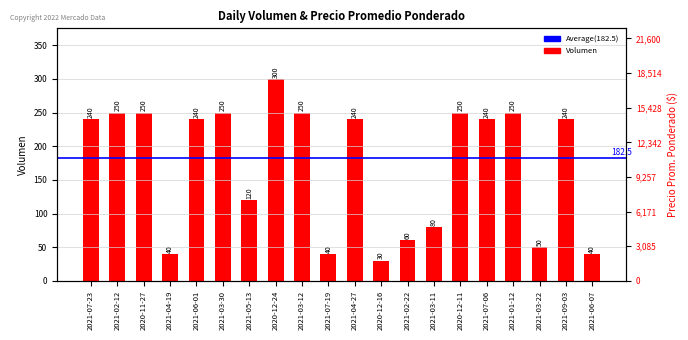

Reading left to right, what are all the values shown in this chart?

2021-07-23=240	2021-02-12=250	2020-11-27=250	2021-04-19=40	2021-06-01=240	2021-03-30=250	2021-05-13=120	2020-12-24=300	2021-03-12=250	2021-07-19=40	2021-04-27=240	2020-12-16=30	2021-02-22=60	2021-03-11=80	2020-12-11=250	2021-07-06=240	2021-01-12=250	2021-03-22=50	2021-09-03=240	2021-06-07=40